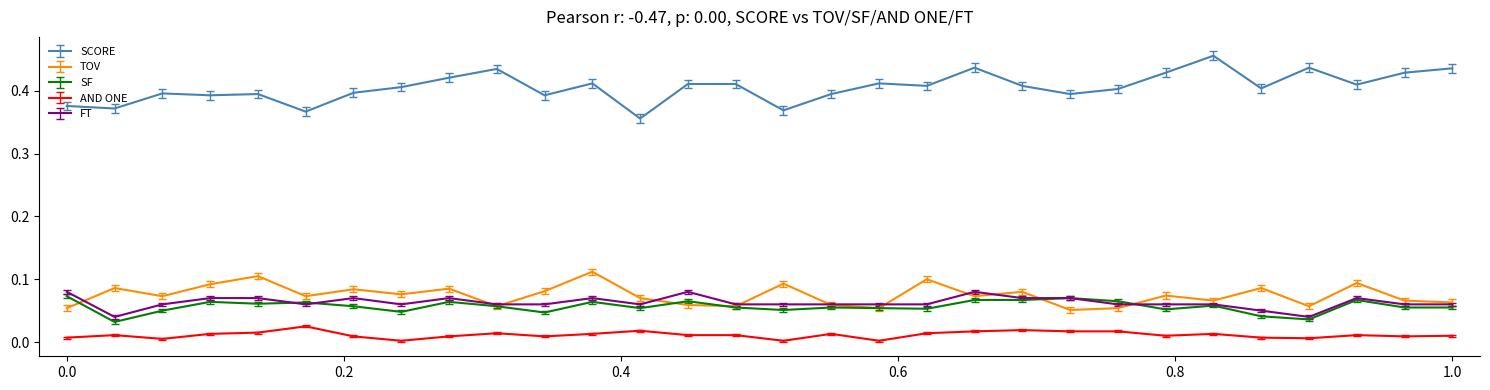

Which series has the largest total across all categories?

SCORE